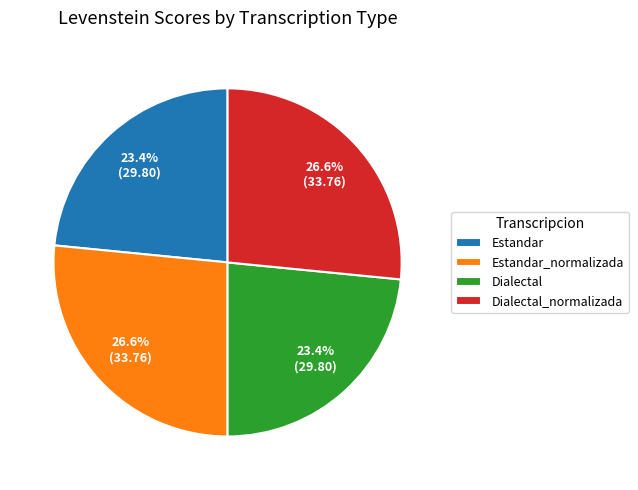

To the nearest percent, what is the difference between the Estandar_normalizada and Estandar slice percentages?

3%